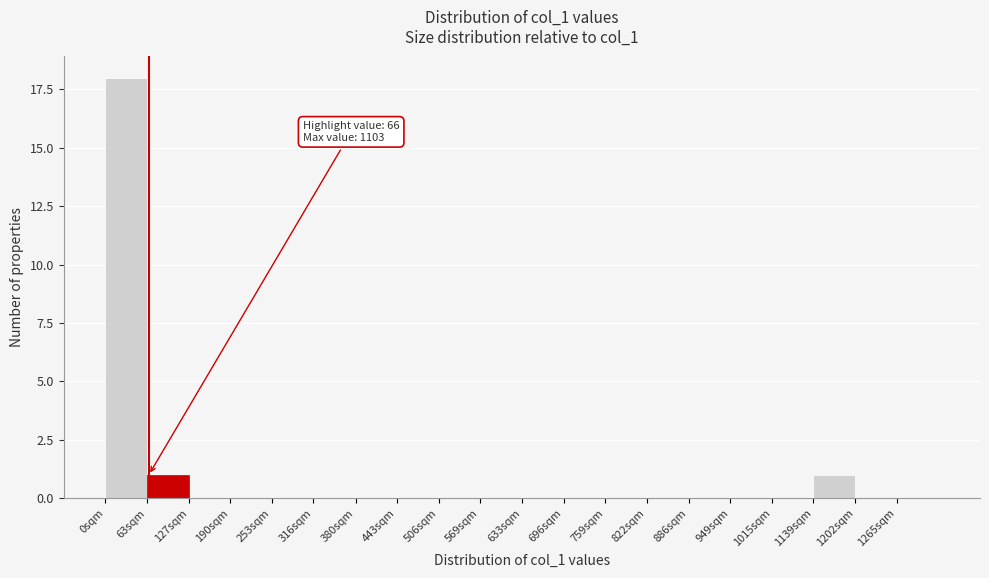

Reading left to right, extract all data points from this chart.

0sqm=18	63sqm=1	127sqm=0	190sqm=0	253sqm=0	316sqm=0	380sqm=0	443sqm=0	506sqm=0	569sqm=0	633sqm=0	696sqm=0	759sqm=0	822sqm=0	886sqm=0	949sqm=0	1015sqm=0	1139sqm=1	1202sqm=0	1265sqm=0